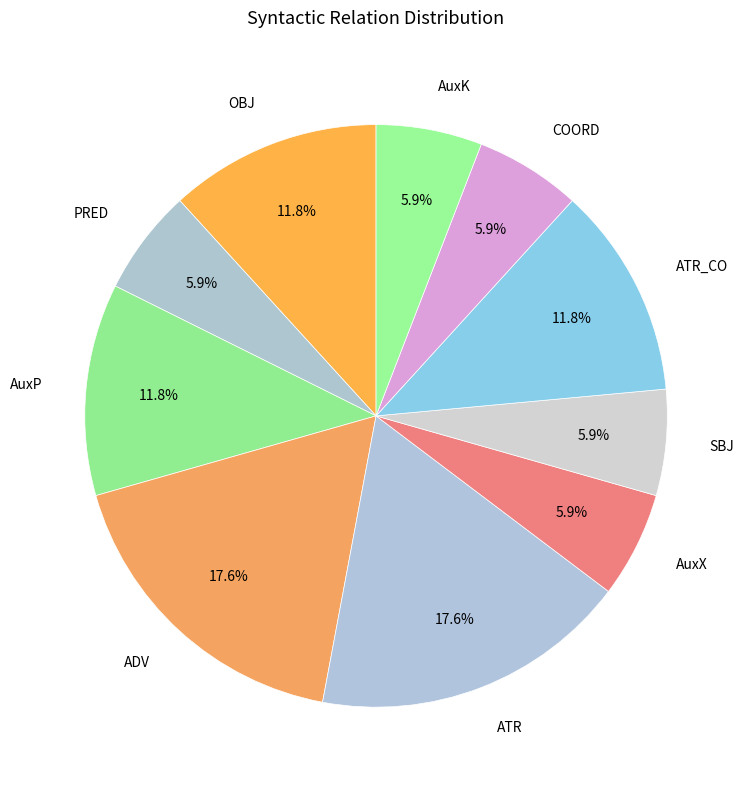

To the nearest percent, what is the combined percentage of AuxP and COORD?

18%